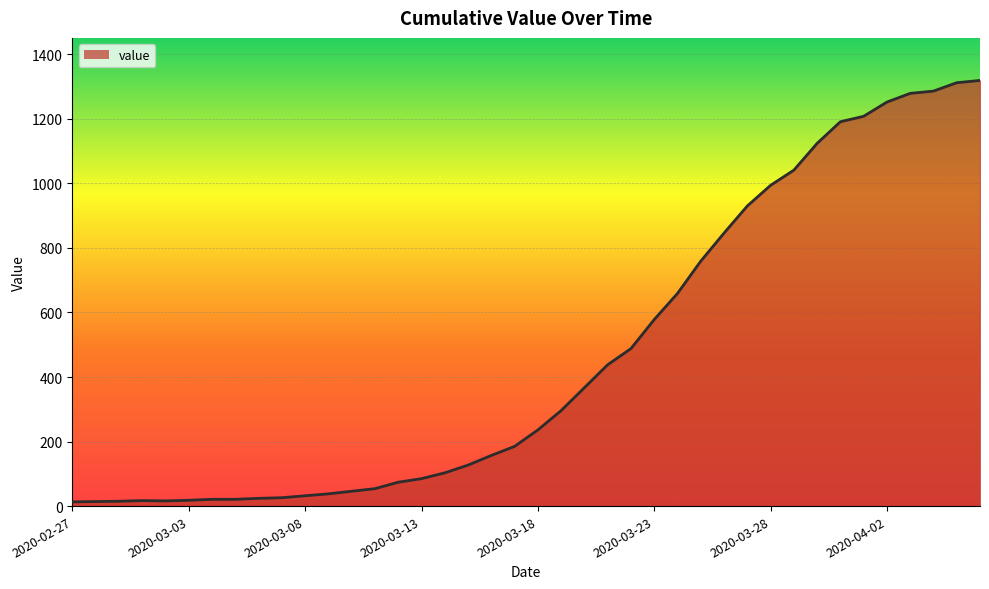

What is the difference between the maximum and minimum values?

1306